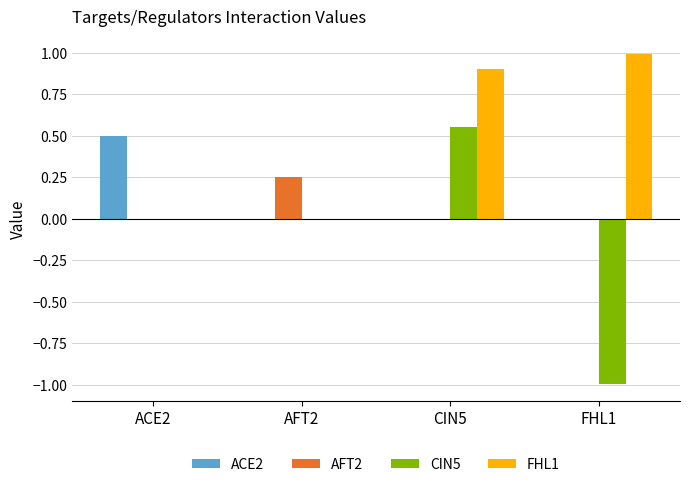

Which category has the highest value across all series?

FHL1